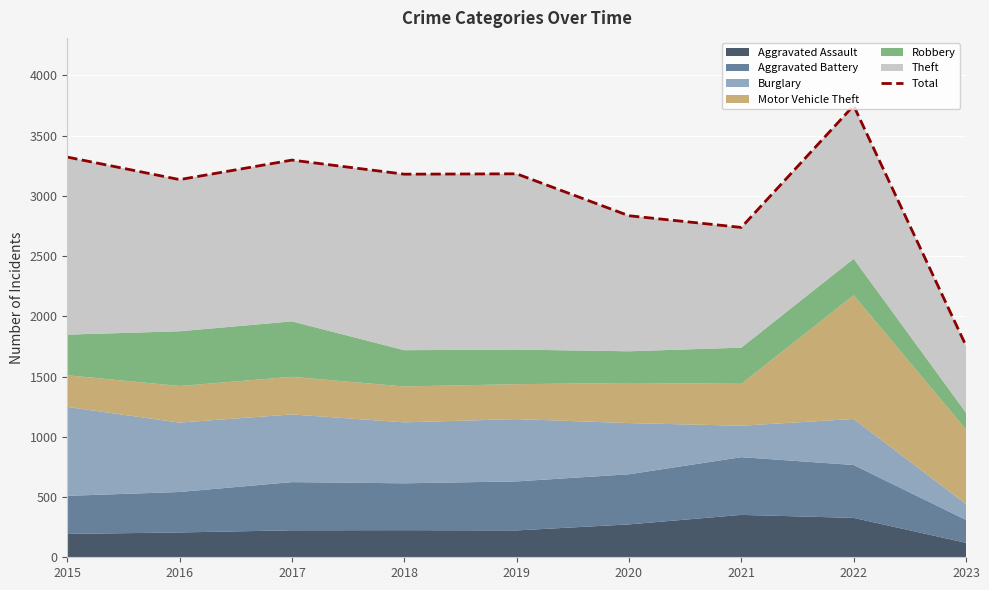

List the labels in order of value, smallest first.

2023, 2021, 2020, 2016, 2018, 2019, 2017, 2015, 2022